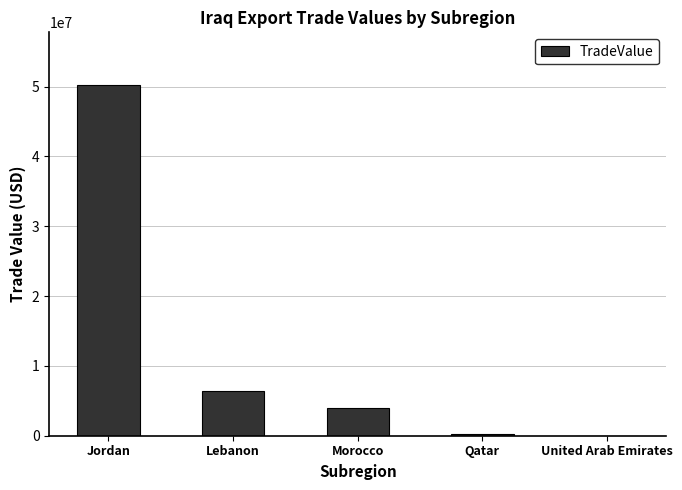

True or false: the data shows 3903525 at Morocco.

True